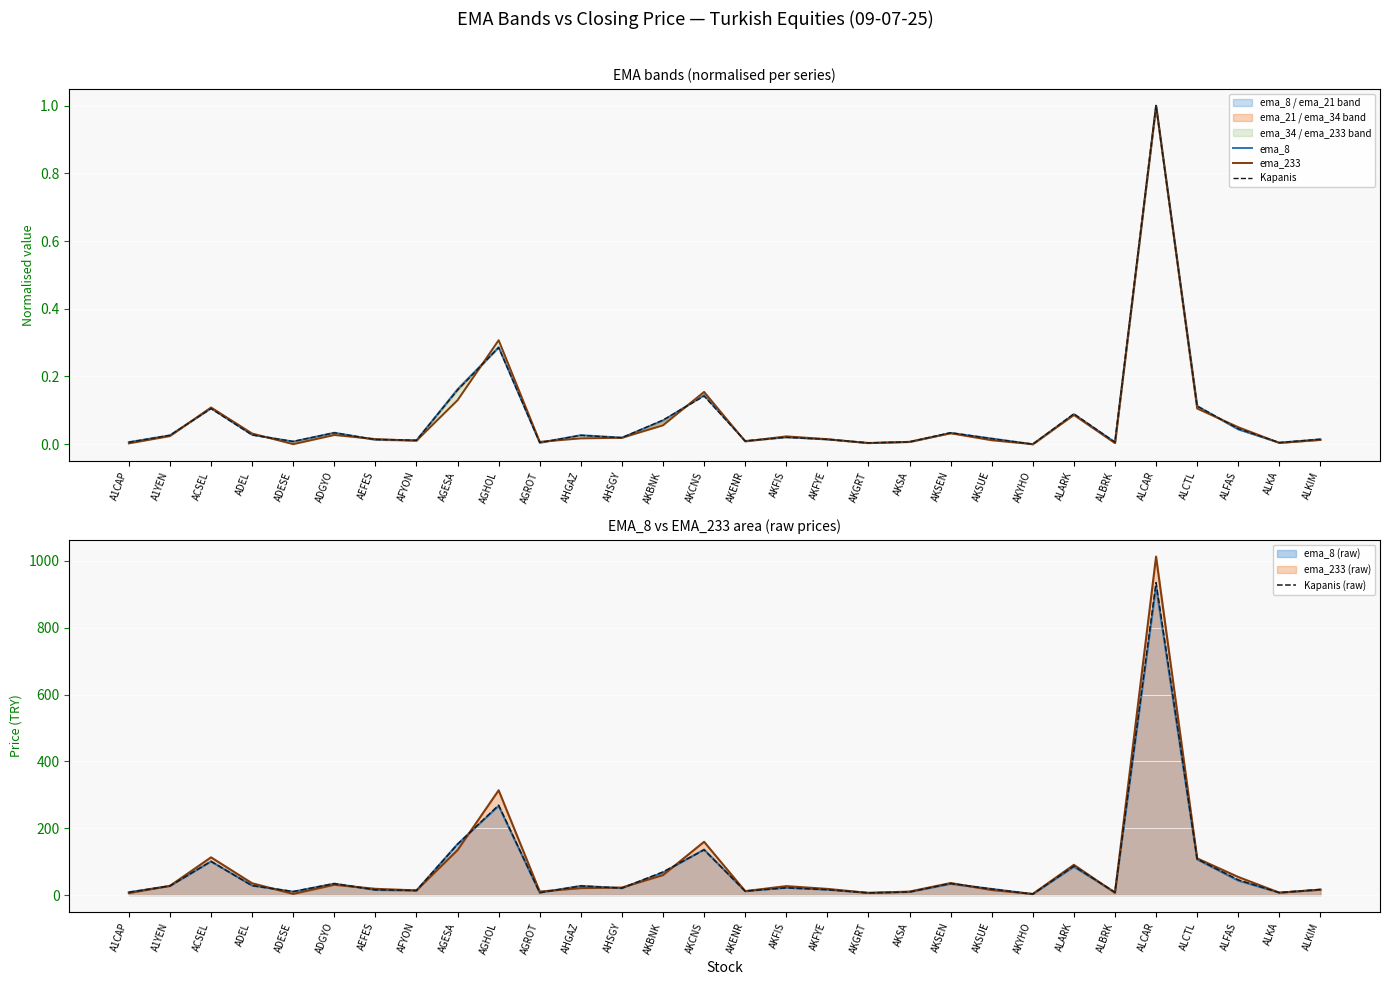

True or false: ema_8 and Kapanis cross at least once.

True